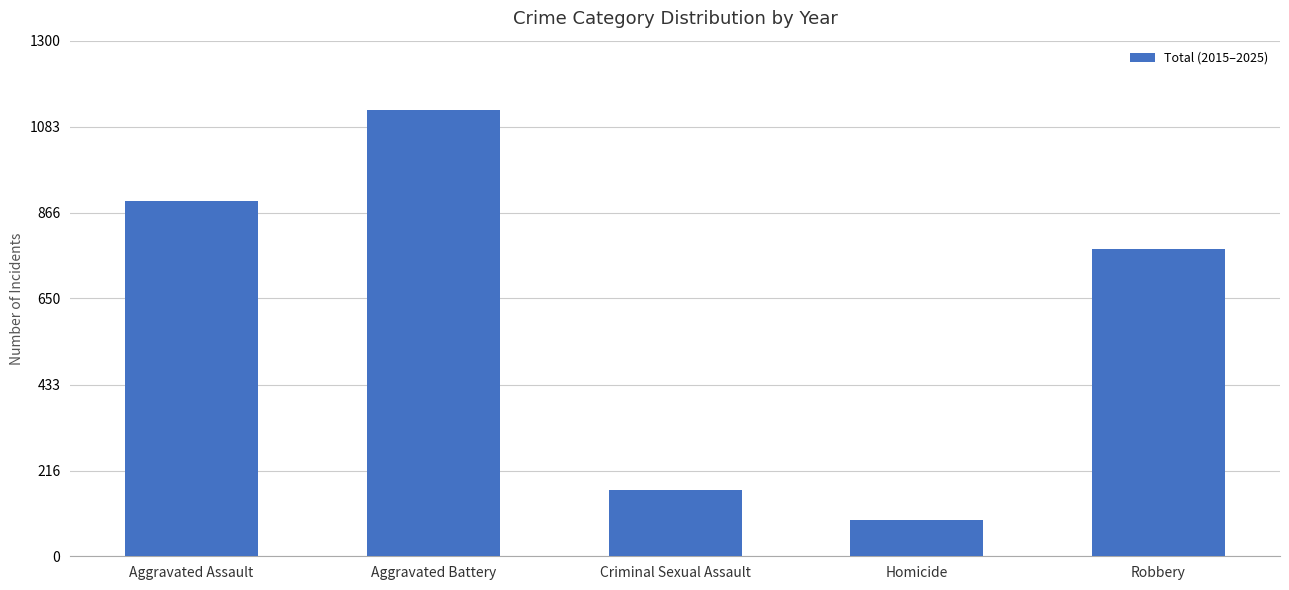

At which label does the data first exceed 774?

Aggravated Assault